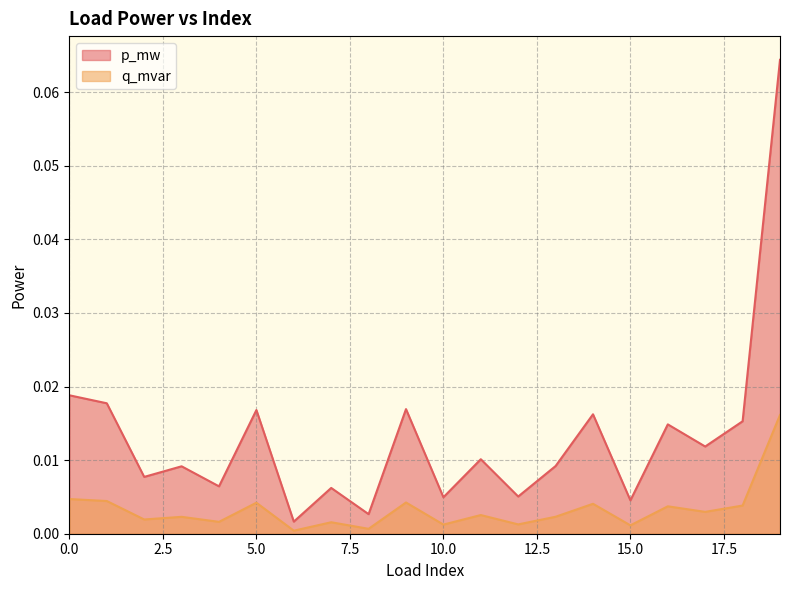

At 8, list the series in order from largest to smallest.

p_mw, q_mvar